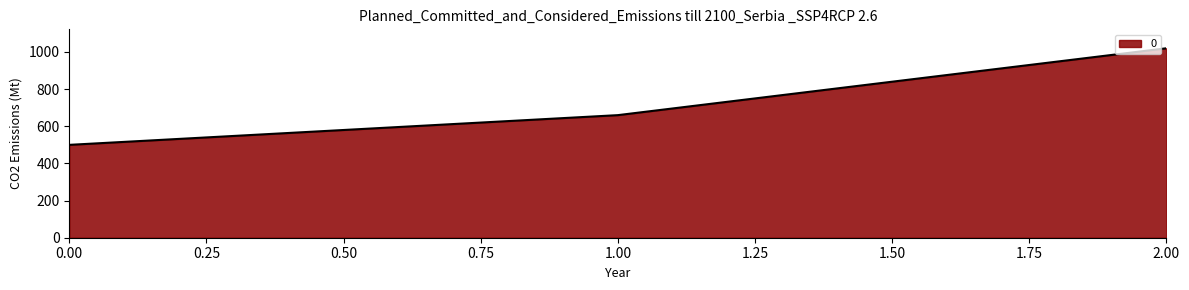

List the labels in order of value, smallest first.

0.00, 1.00, 2.00